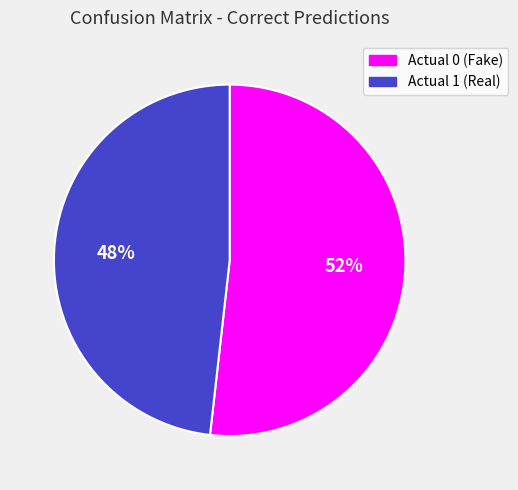

To the nearest percent, what percentage of the pie is Actual 1 (Real)?

48%